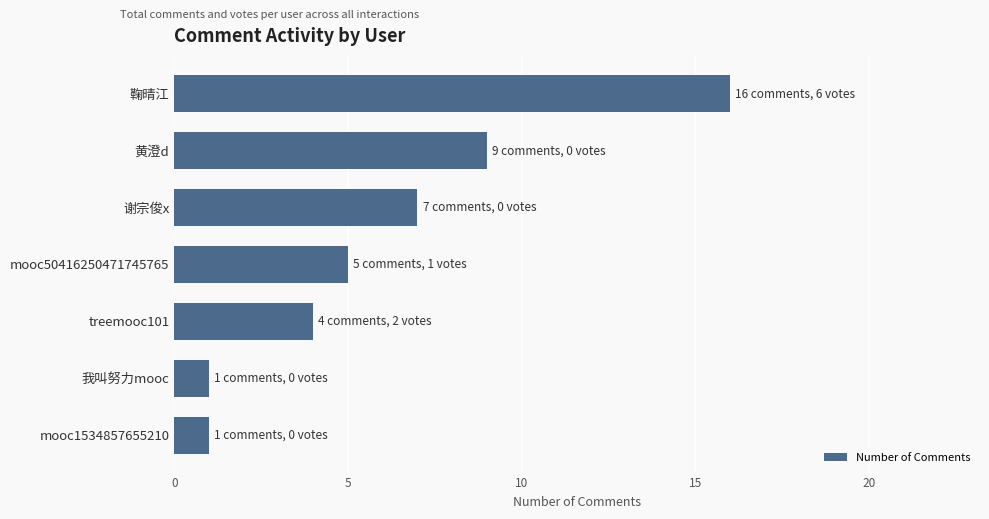

Is it true that the value at mooc1534857655210 is 1?

True